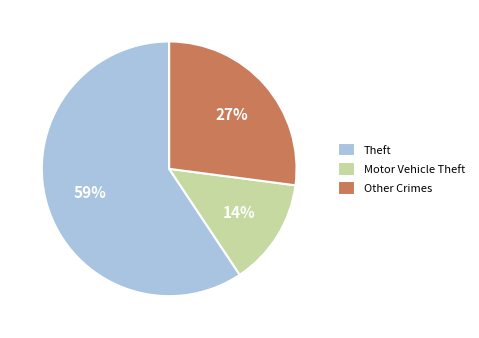

To the nearest percent, what is the average slice percentage?

33%